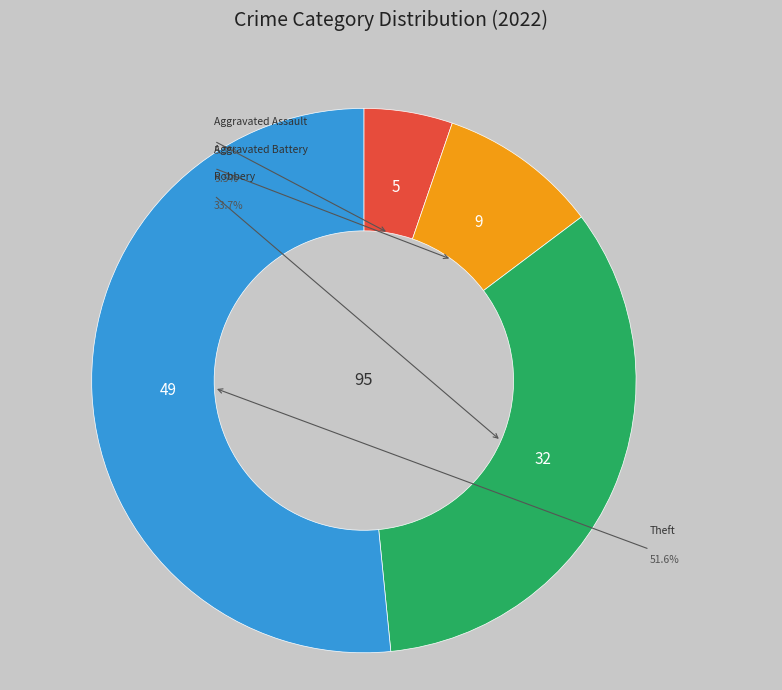

What is the change in value from Aggravated Battery to Robbery?

+23